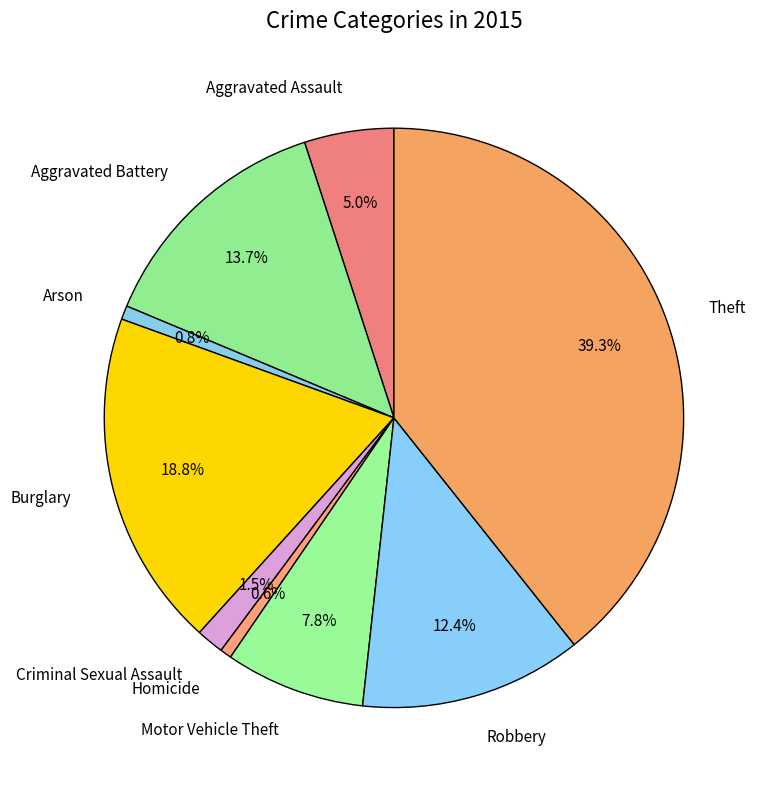

To the nearest percent, what is the average slice percentage?

11%